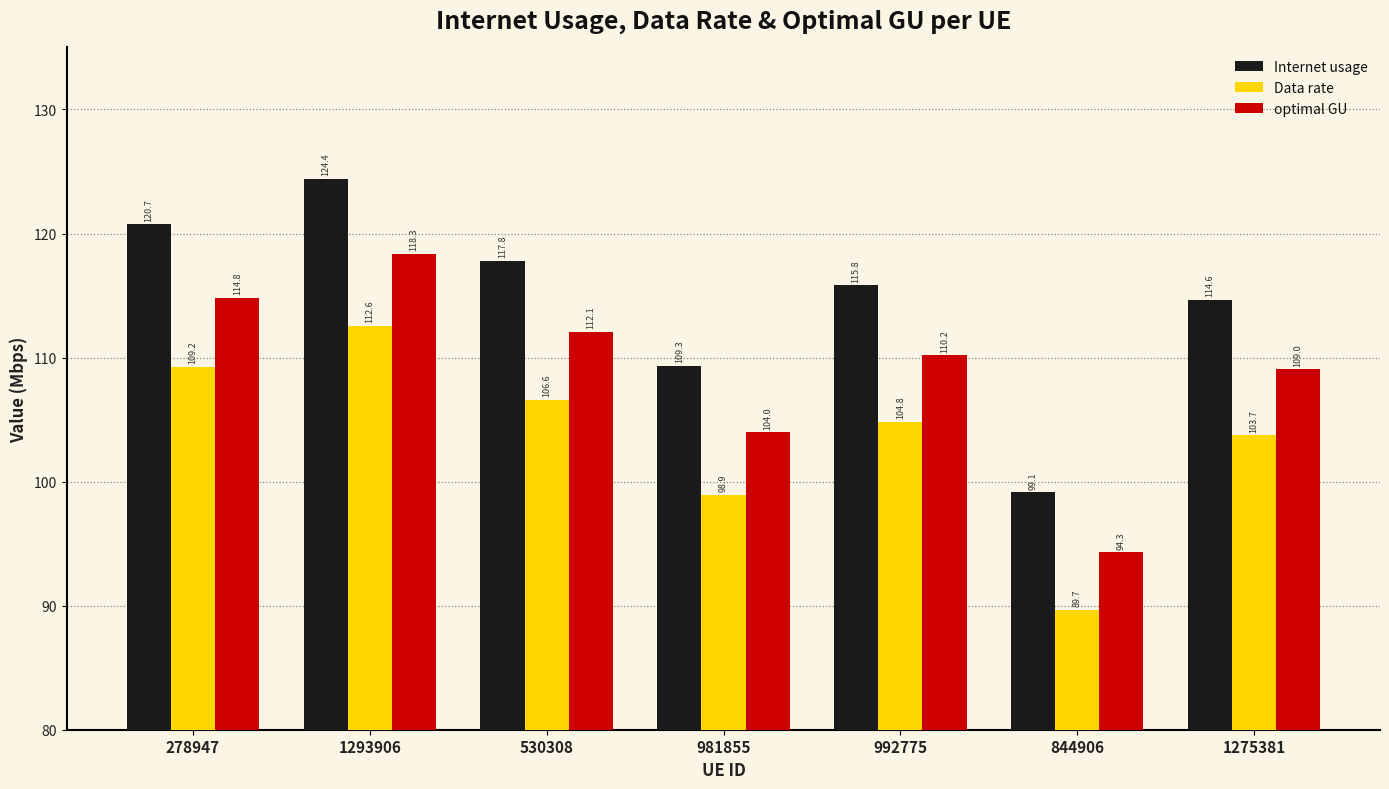

How many bars are there in total?

21